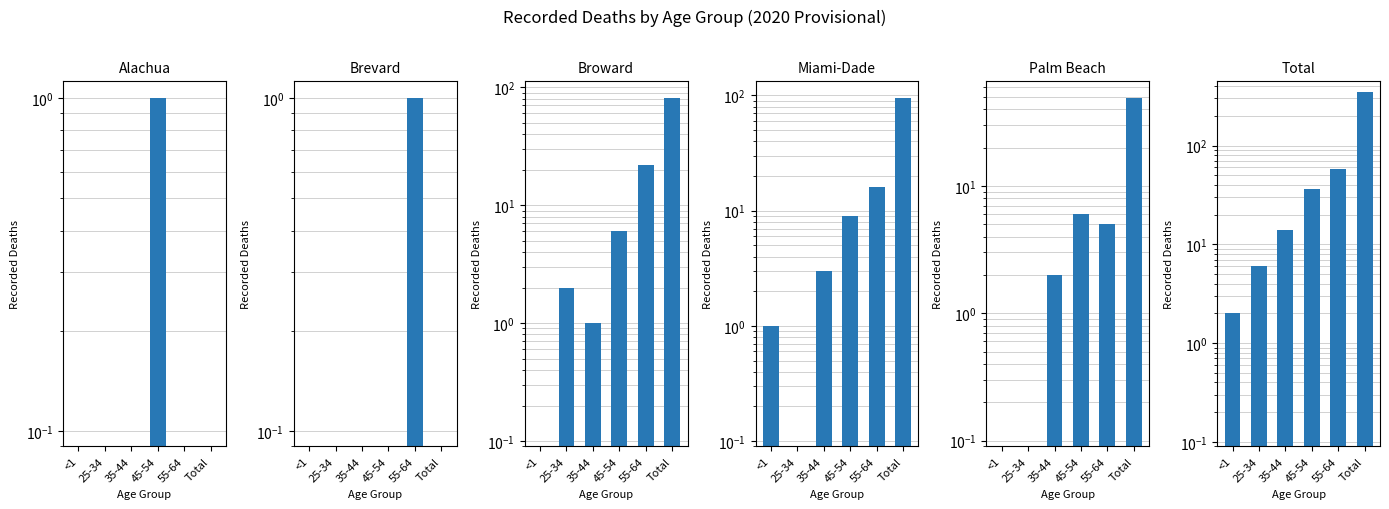

Reading left to right, what are all the values shown in this chart?

Alachua: 0.1	0.1	0.1	1.0	0.1	0.1
Brevard: 0.1	0.1	0.1	0.1	1.0	0.1
Broward: 0.1	2.0	1.0	6.0	22.0	81.0
Miami-Dade: 1.0	0.1	3.0	9.0	16.0	95.0
Palm Beach: 0.1	0.1	2.0	6.0	5.0	49.0
Total: 2.0	6.0	14.0	36.0	58.0	351.0